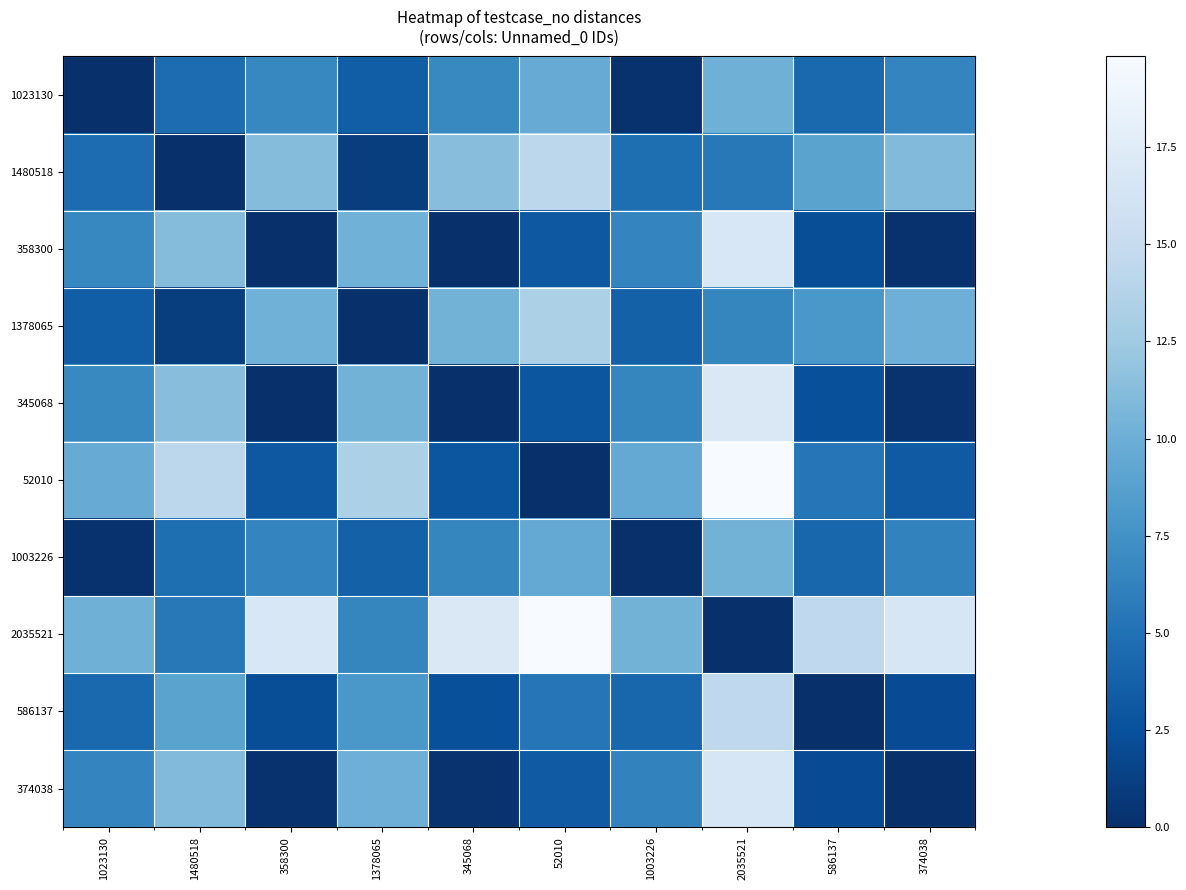

Reading left to right, what are all the values shown in this chart?

1023130: 1023130=0.0	1480518=4.6	358300=6.6	1378065=3.5	345068=6.8	52010=9.7	1003226=0.2	2035521=10.1	586137=4.4	374038=6.5
1480518: 1023130=4.6	1480518=0.0	358300=11.2	1378065=1.0	345068=11.4	52010=14.3	1003226=4.8	2035521=5.6	586137=8.9	374038=11.1
358300: 1023130=6.6	1480518=11.2	358300=0.0	1378065=10.2	345068=0.1	52010=3.1	1003226=6.4	2035521=16.8	586137=2.3	374038=0.2
1378065: 1023130=3.5	1480518=1.0	358300=10.2	1378065=0.0	345068=10.3	52010=13.3	1003226=3.7	2035521=6.6	586137=7.9	374038=10.0
345068: 1023130=6.8	1480518=11.4	358300=0.1	1378065=10.3	345068=0.0	52010=2.9	1003226=6.6	2035521=16.9	586137=2.4	374038=0.3
52010: 1023130=9.7	1480518=14.3	358300=3.1	1378065=13.3	345068=2.9	52010=0.0	1003226=9.5	2035521=19.8	586137=5.3	374038=3.2
1003226: 1023130=0.2	1480518=4.8	358300=6.4	1378065=3.7	345068=6.6	52010=9.5	1003226=0.0	2035521=10.3	586137=4.2	374038=6.3
2035521: 1023130=10.1	1480518=5.6	358300=16.8	1378065=6.6	345068=16.9	52010=19.8	1003226=10.3	2035521=0.0	586137=14.5	374038=16.6
586137: 1023130=4.4	1480518=8.9	358300=2.3	1378065=7.9	345068=2.4	52010=5.3	1003226=4.2	2035521=14.5	586137=0.0	374038=2.1
374038: 1023130=6.5	1480518=11.1	358300=0.2	1378065=10.0	345068=0.3	52010=3.2	1003226=6.3	2035521=16.6	586137=2.1	374038=0.0